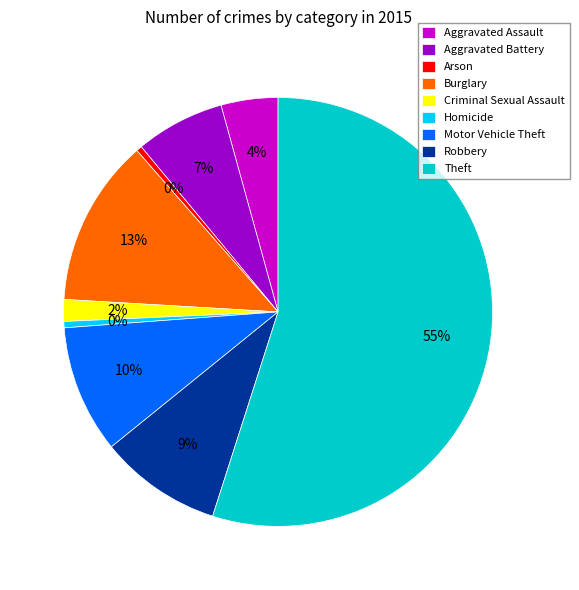

What is the majority slice?

Theft